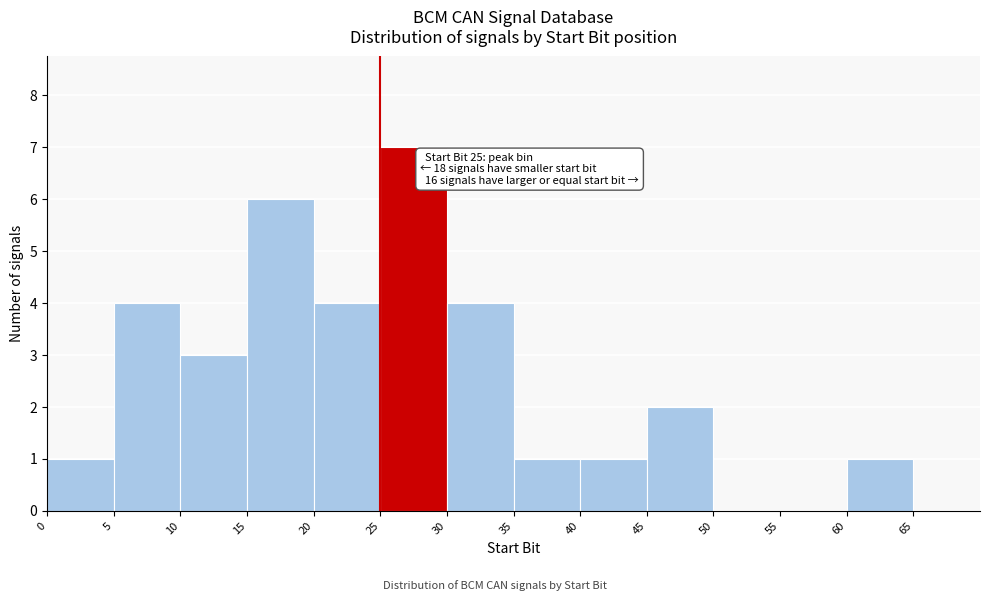

Over which range of the x-axis is the bar tallest?

25 to 30